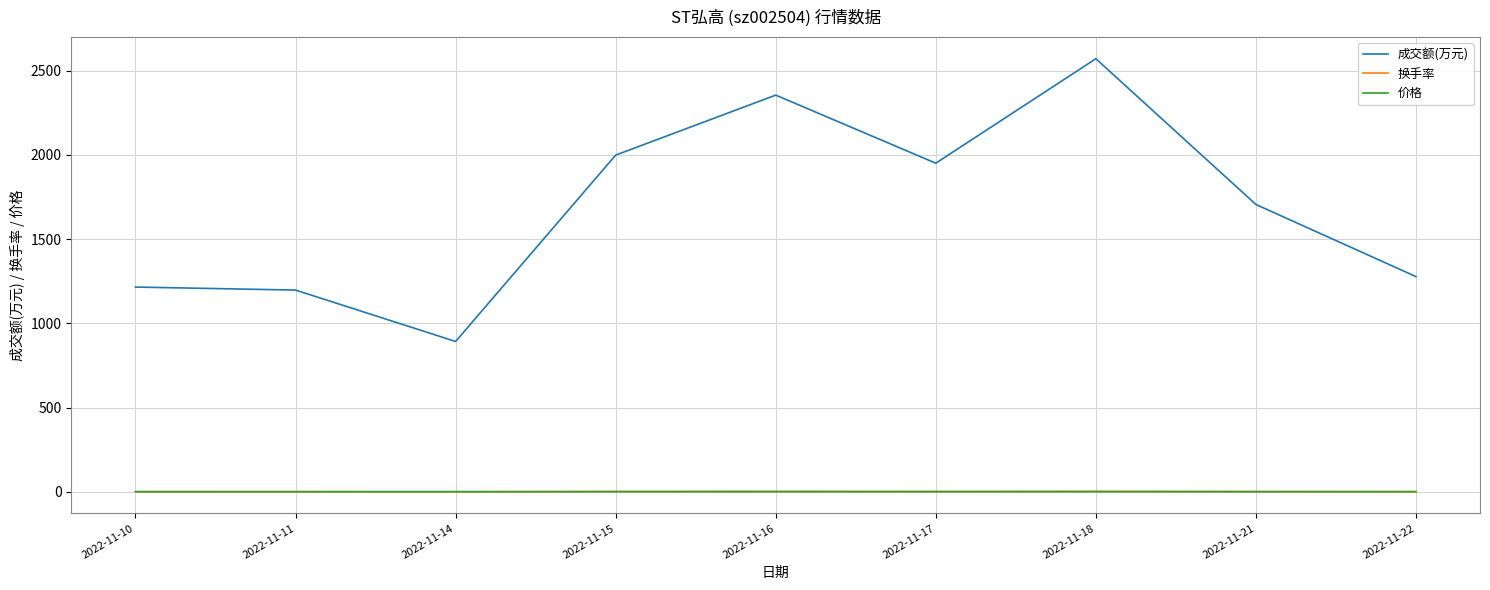

True or false: 换手率 and 成交额(万元) intersect in this chart.

False